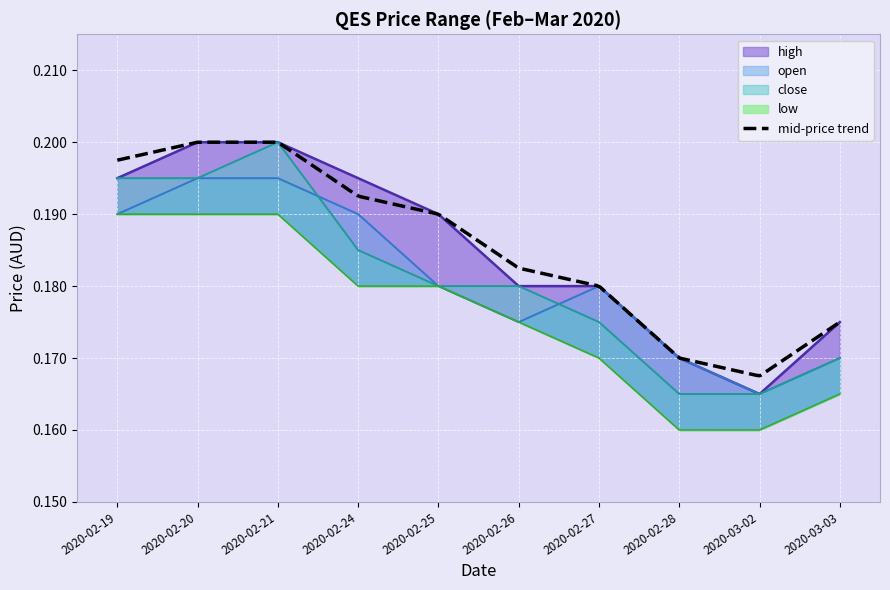

List the series in order of their peak value, highest first.

high, close, open, low